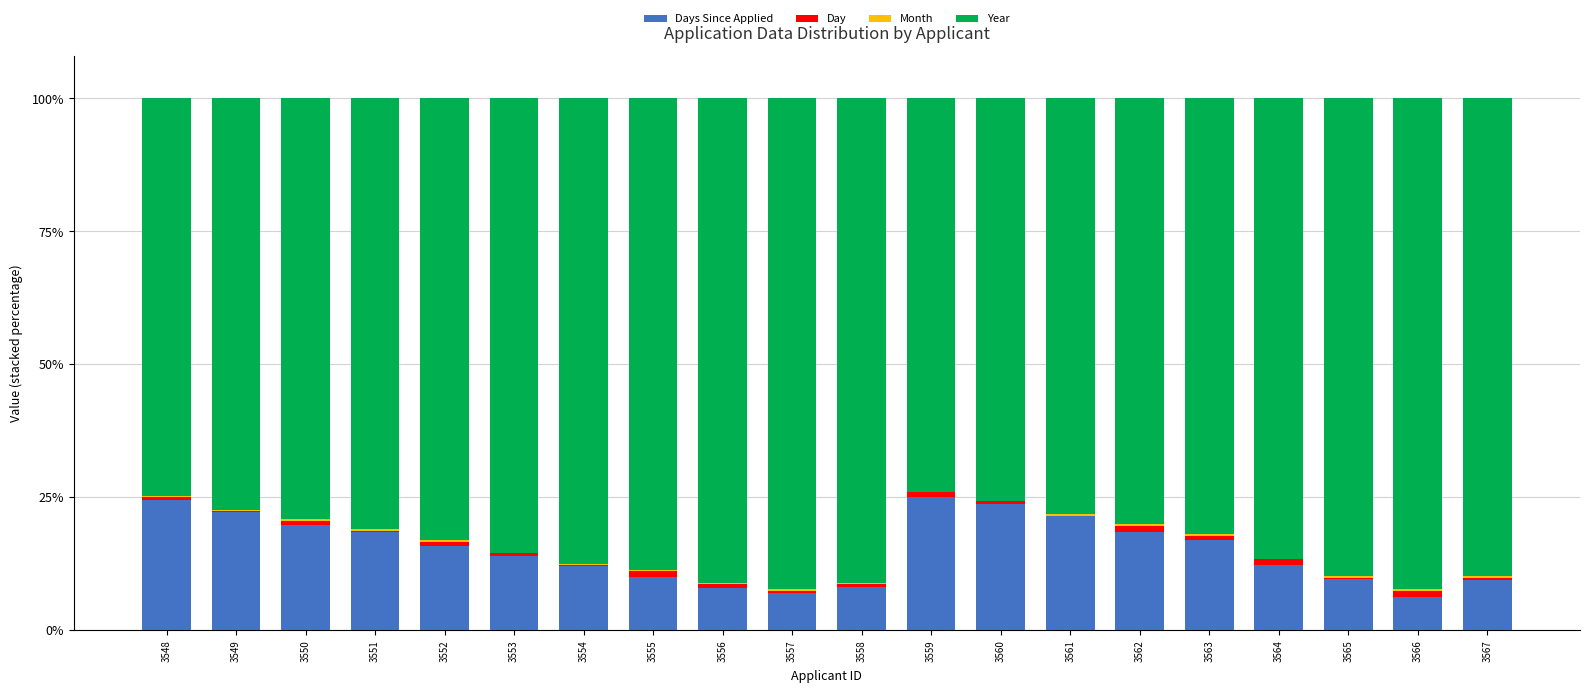

Which series changed the most between 3554 and 3563?

Year